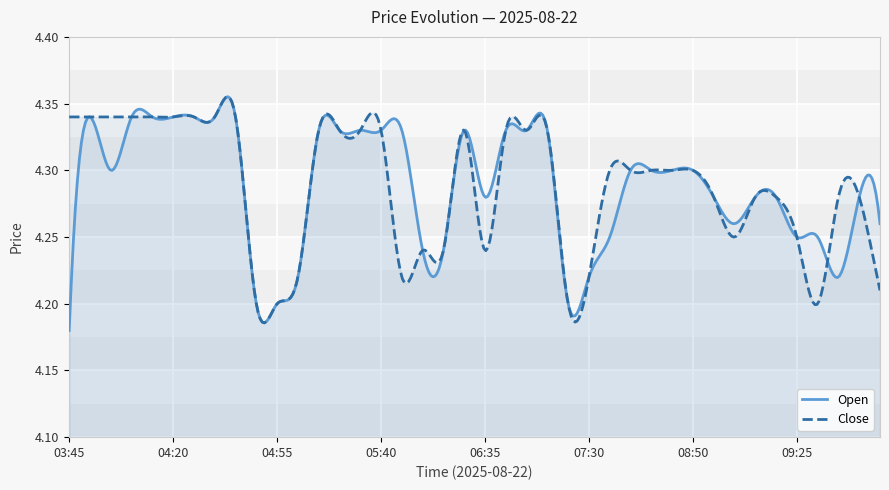

How many lines are shown in the chart?

2